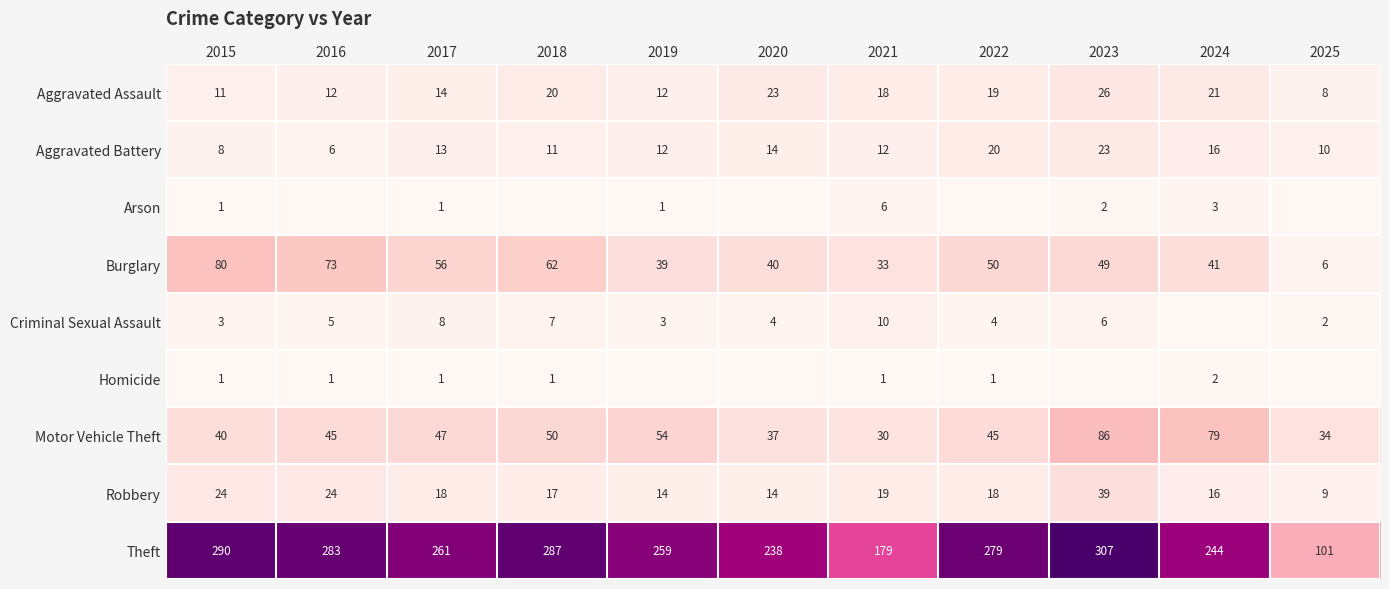

Which has a higher value, 2016 or 2020?

2020